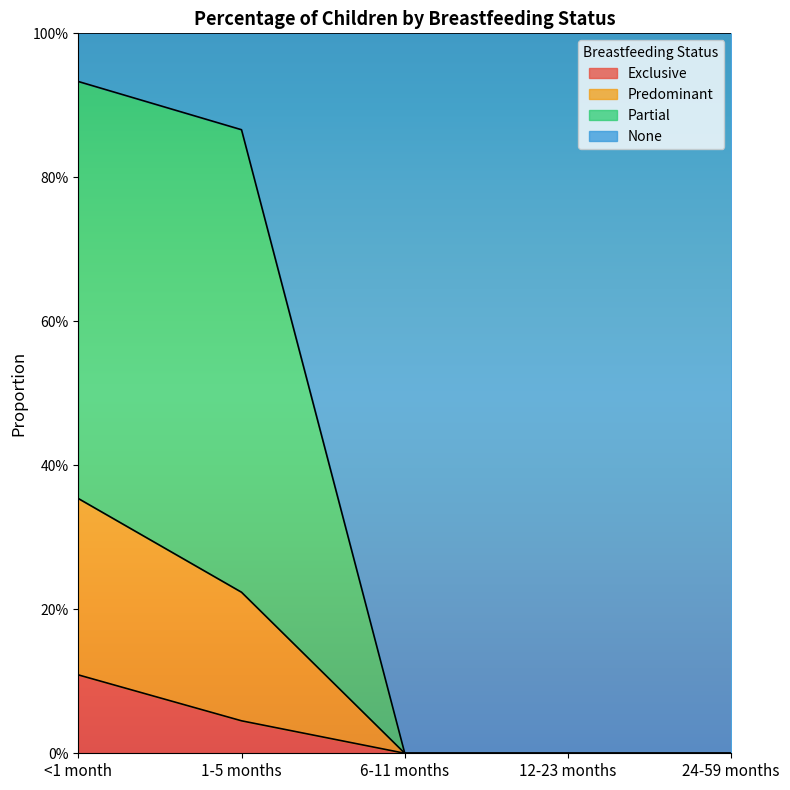

Is it true that Predominant equals -0.1 at 6-11 months?

False